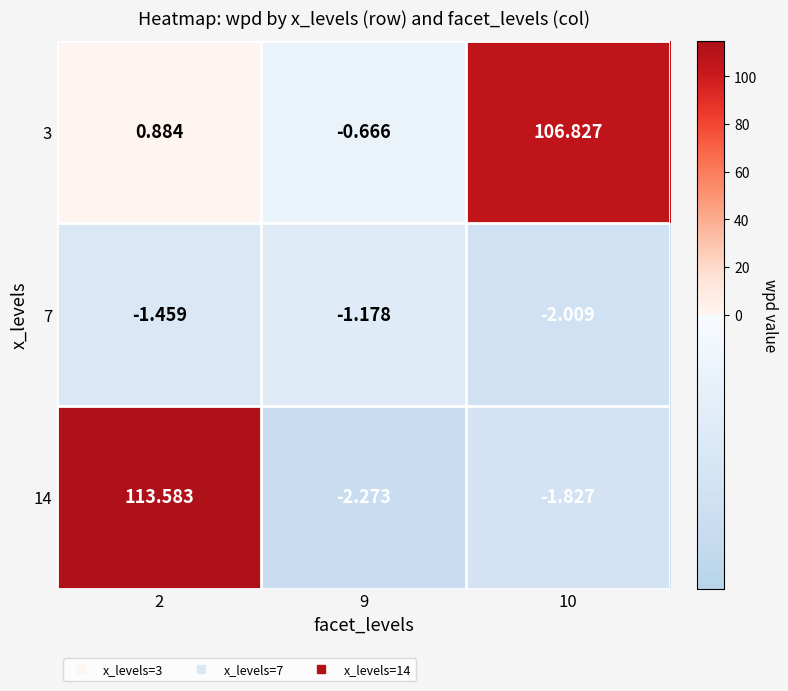

Rank the series at 9 from highest to lowest value.

3, 7, 14